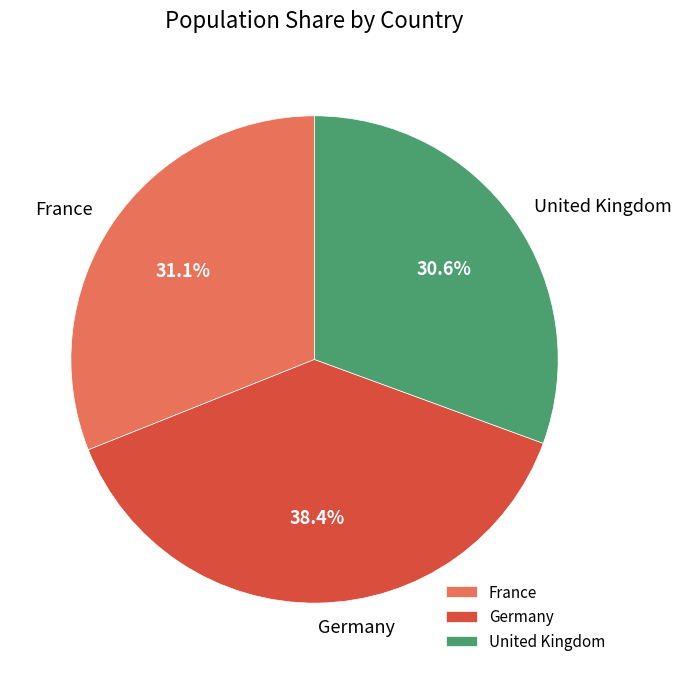

Approximately how many times larger is the value at United Kingdom compared to Germany?

0.8